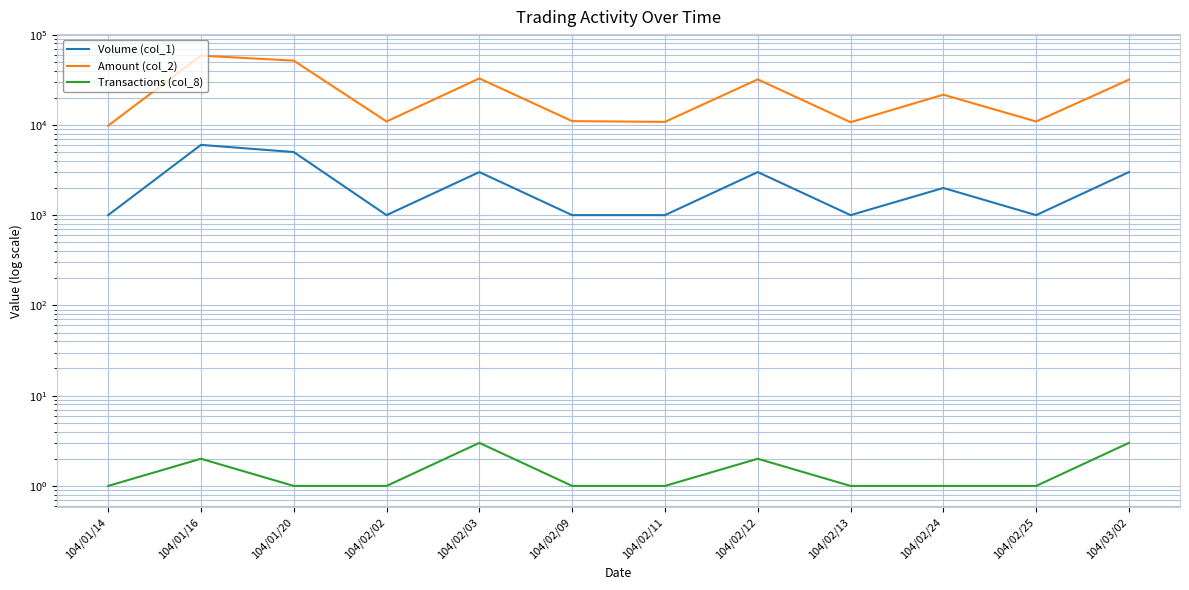

What is the difference between the second highest and minimum values in the Volume (col_1) series?

4000